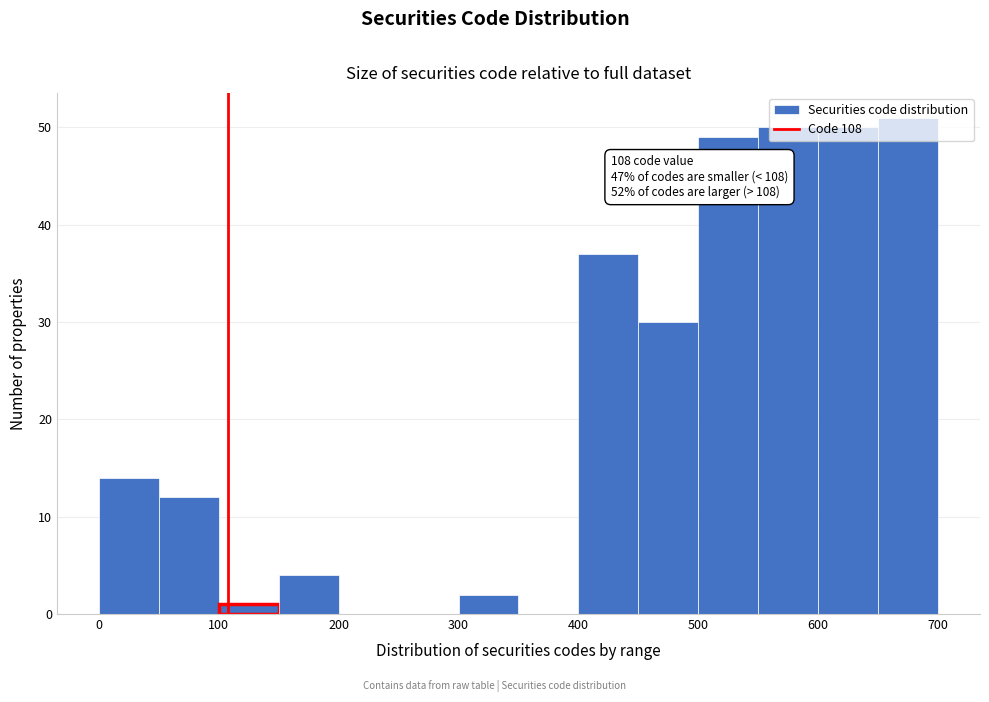

Which range on the x-axis has the tallest bar?

650 to 700